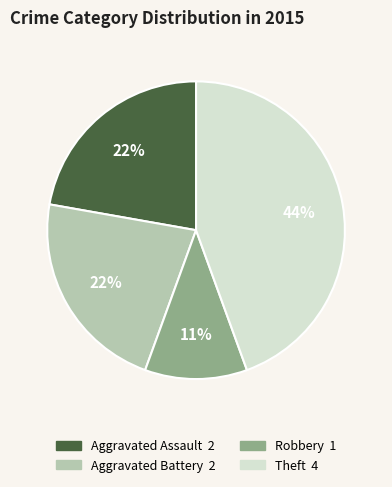

To the nearest percent, what is the difference between the largest and smallest slice percentages?

33%